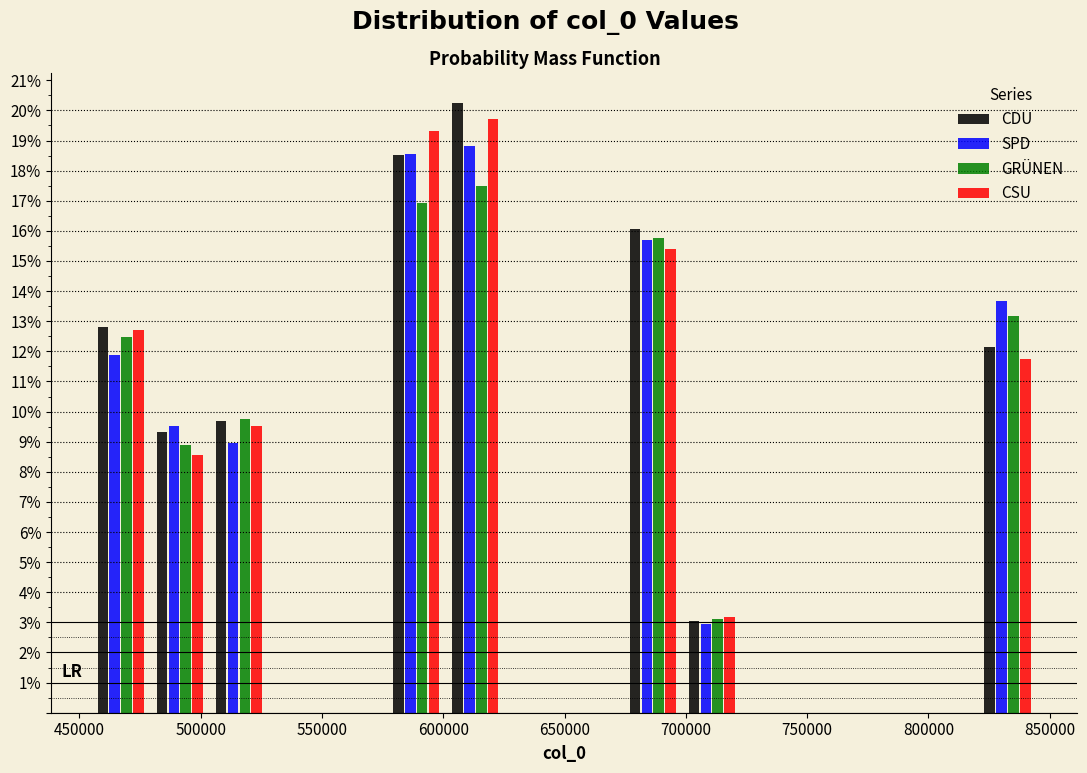

In the CSU series, which range on the x-axis has the tallest bar?

600000 to 625000